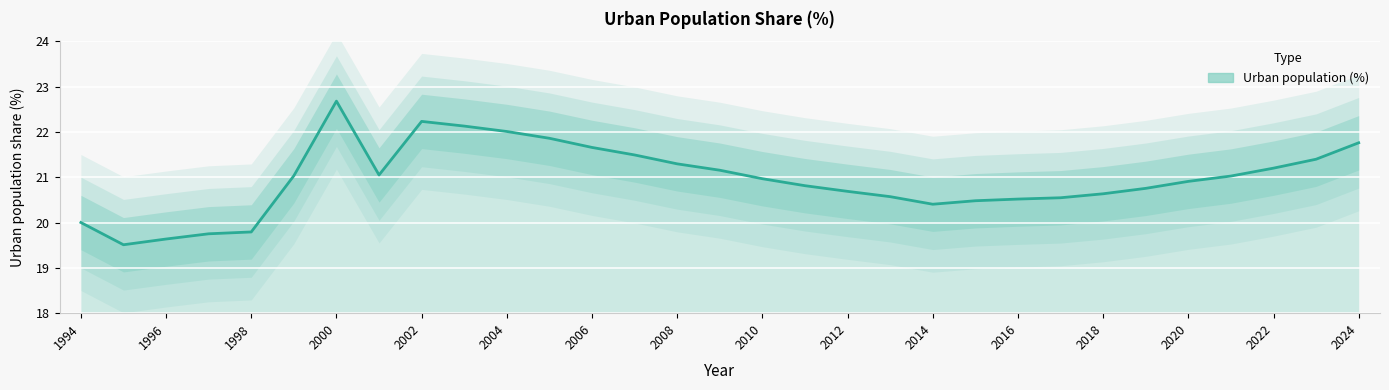

Between 1997 and 2000, which is larger?

2000